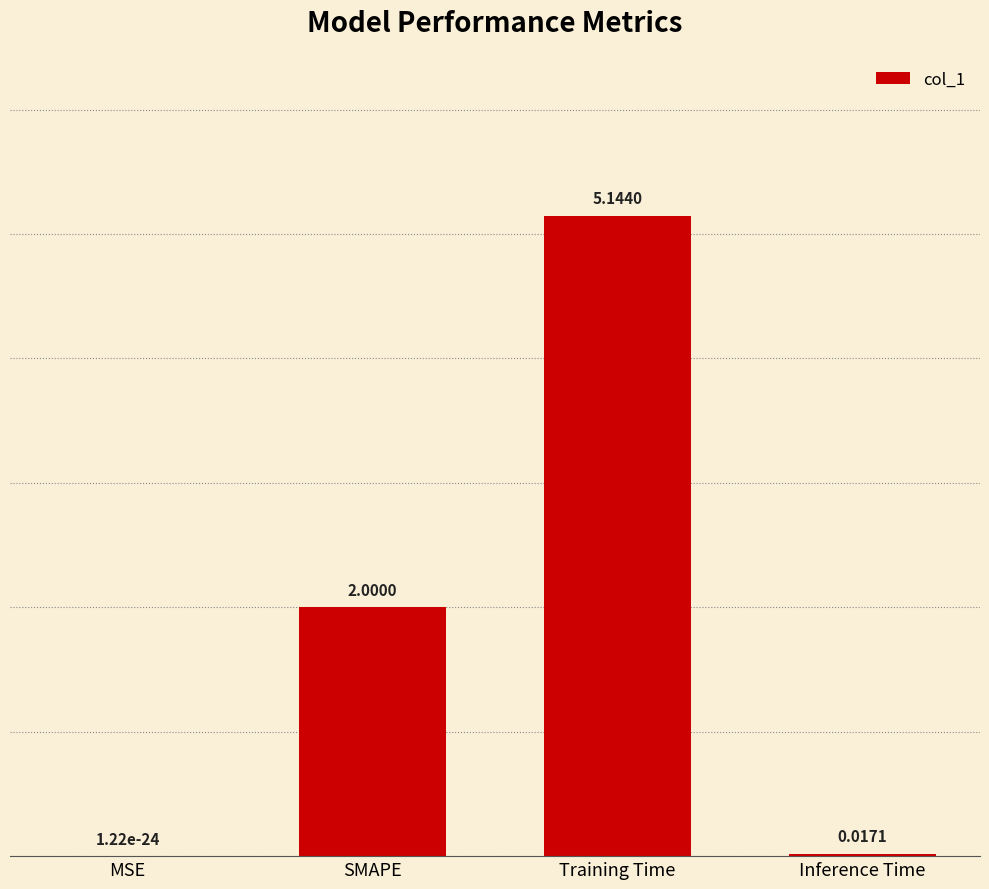

What is the average value?

1.8